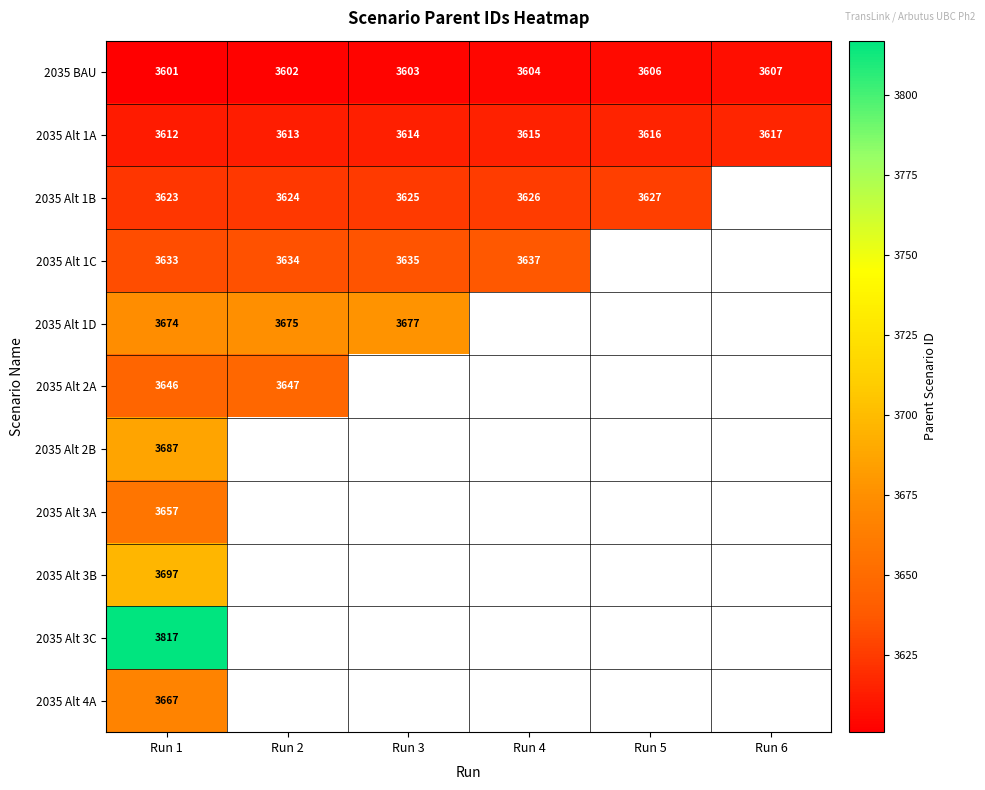

The 2035 Alt 1D series shows 3675 at Run 2. True or false?

True